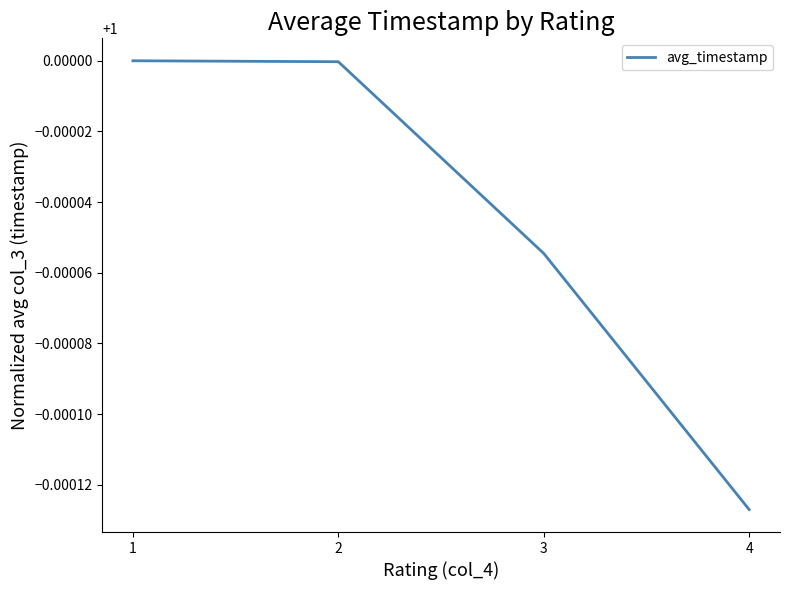

At which category does the chart reach its minimum across all series?

4